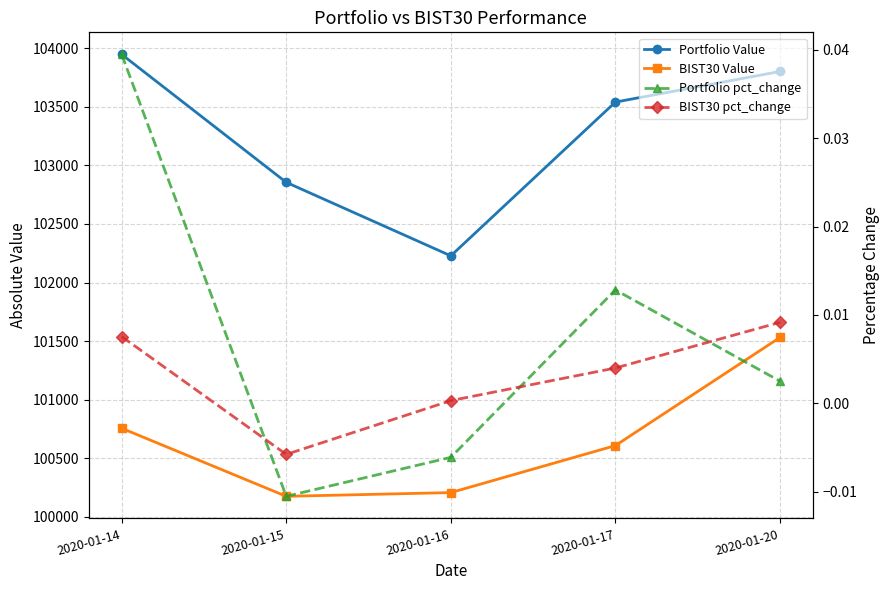

List the labels in order of BIST30 pct_change value, smallest first.

2020-01-15, 2020-01-16, 2020-01-17, 2020-01-14, 2020-01-20